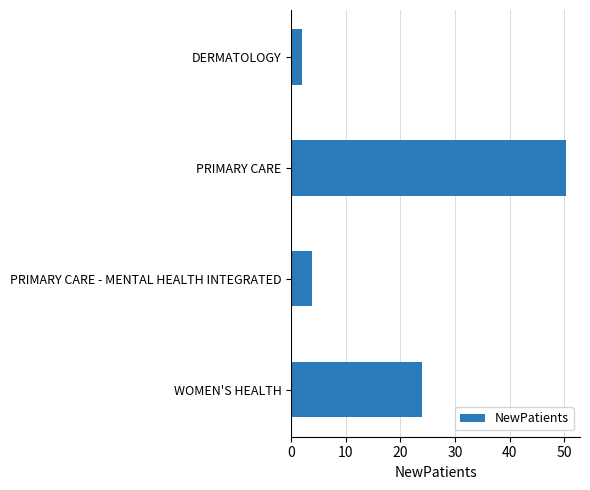

Rank the categories by value from lowest to highest.

DERMATOLOGY, PRIMARY CARE - MENTAL HEALTH INTEGRATED, WOMEN'S HEALTH, PRIMARY CARE